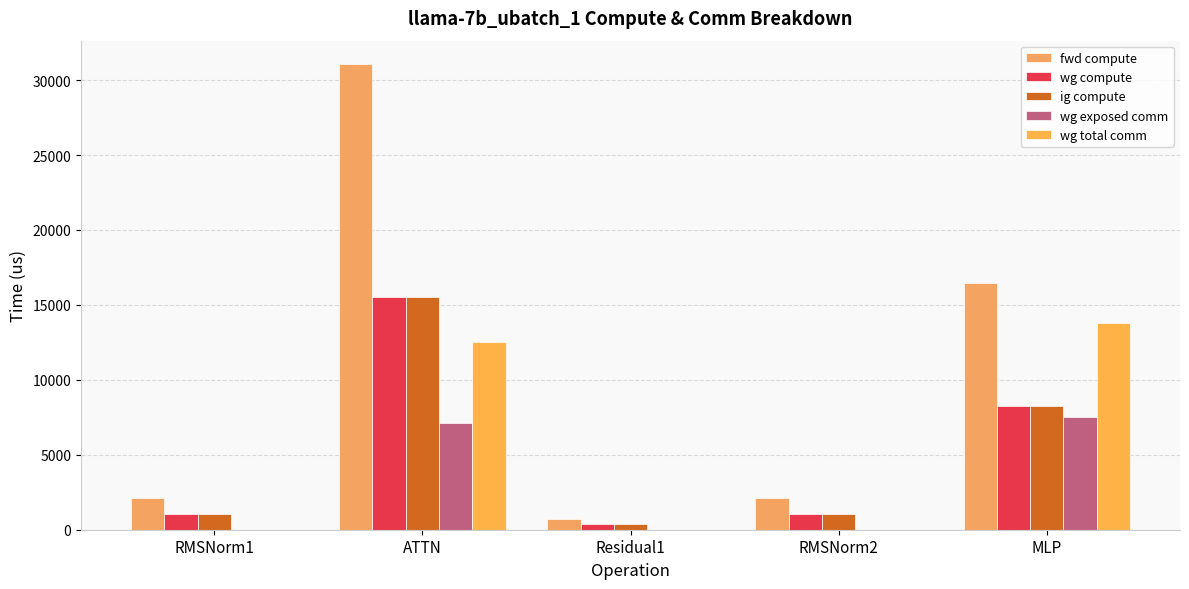

What is the value of the fwd compute bar at the 4th from the left?

2104.9